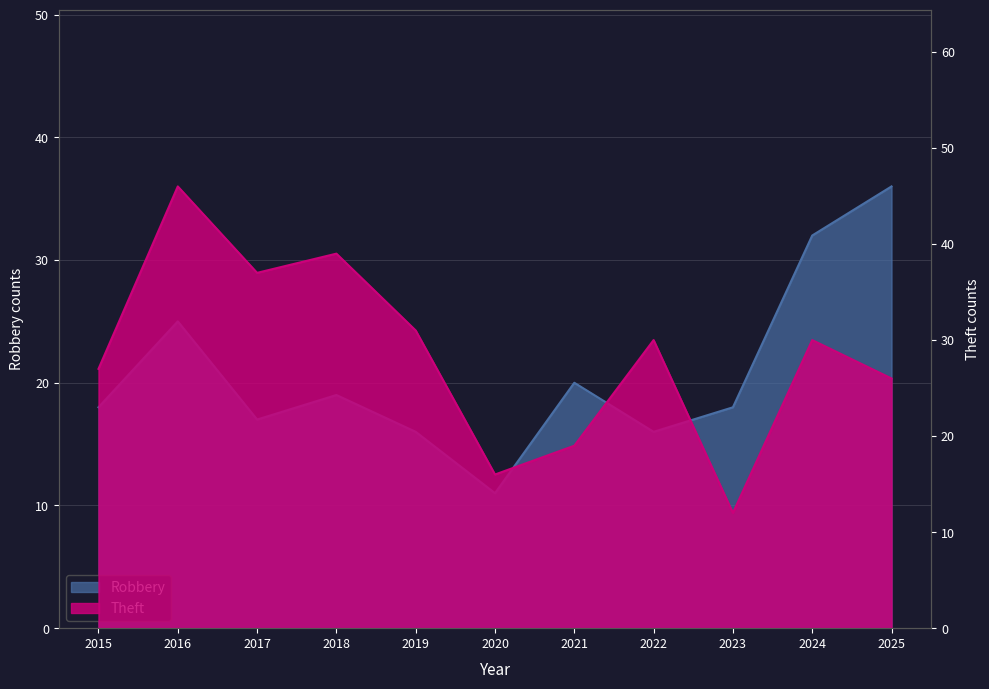

How many data points does each series have?

11